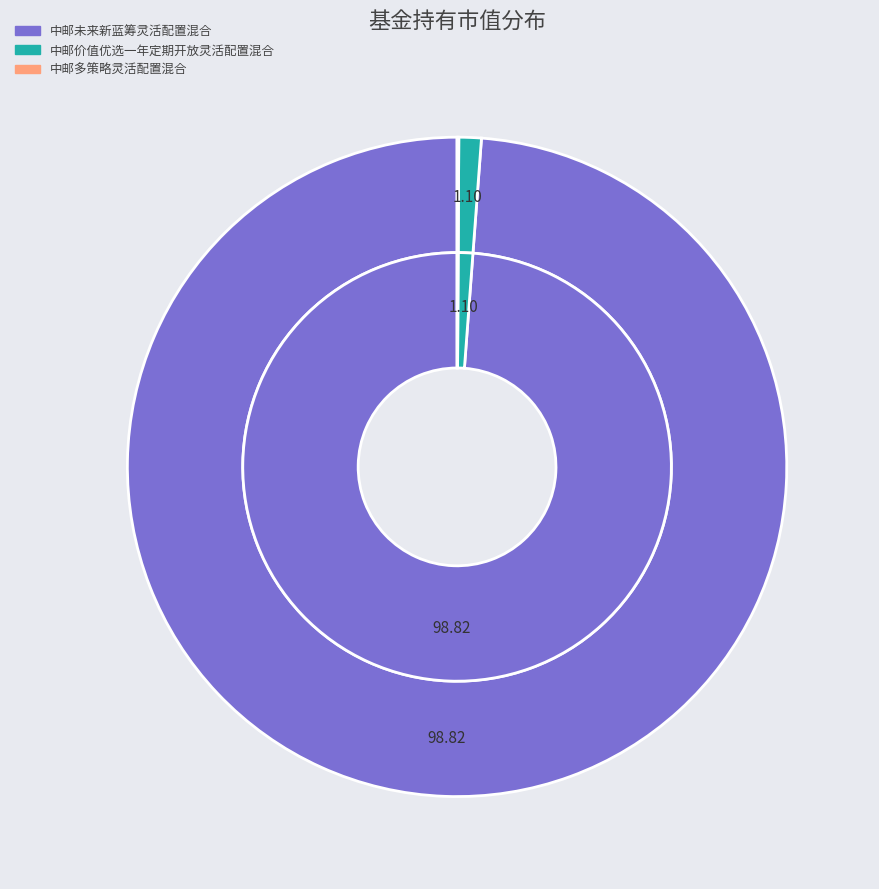

Is the sum of 中邮未来新蓝筹灵活配置混合 and 中邮价值优选一年定期开放灵活配置混合 greater than half?

Yes